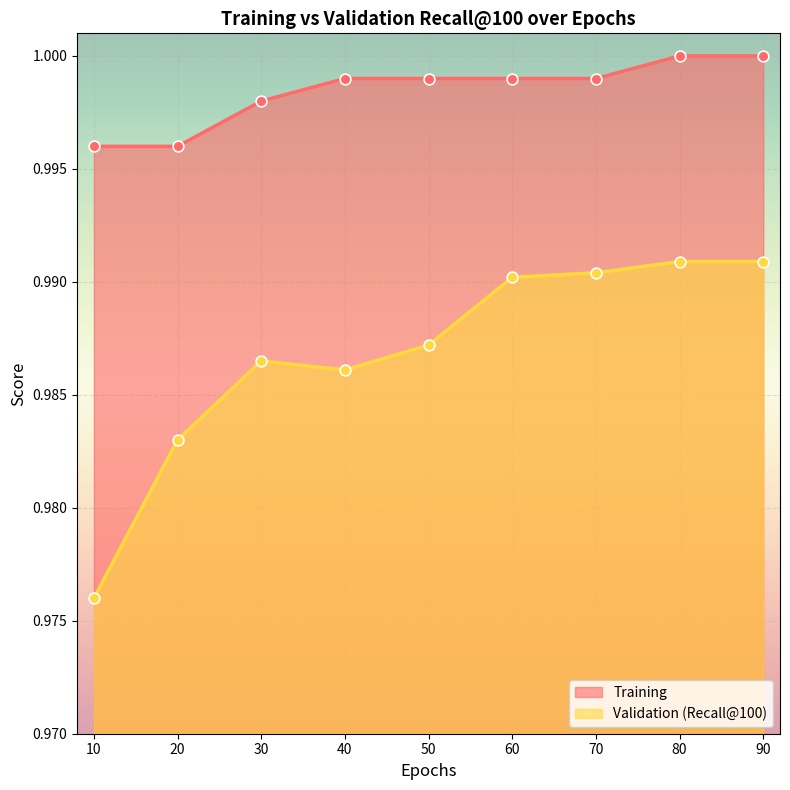

What are all the series names shown in the legend?

Training, Validation (Recall@100)